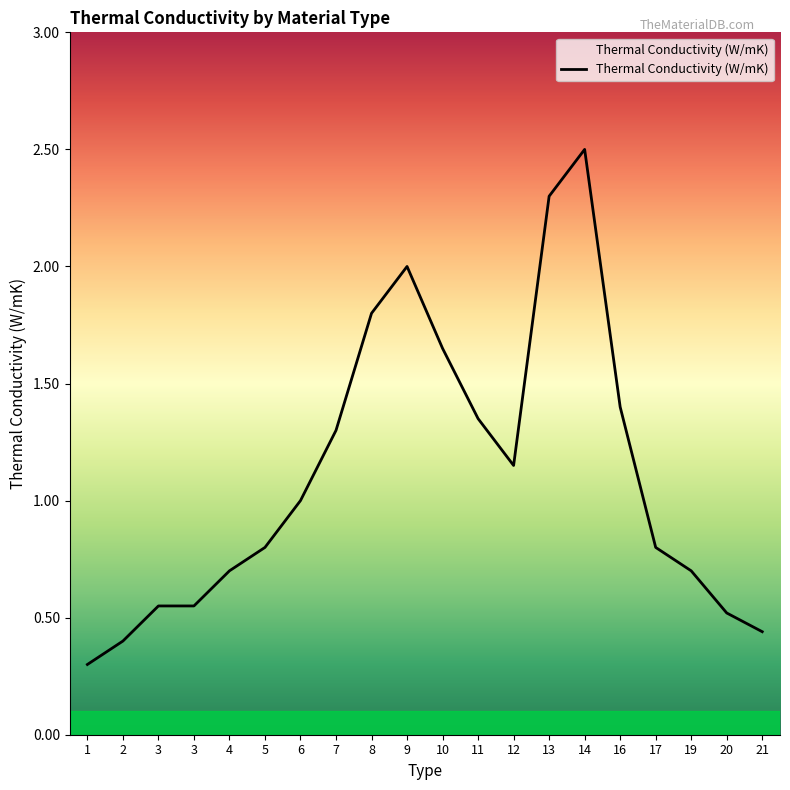

Rank the categories by value from highest to lowest.

14, 13, 9, 8, 10, 16, 11, 7, 12, 6, 5, 17, 4, 19, 3, 3, 20, 21, 2, 1